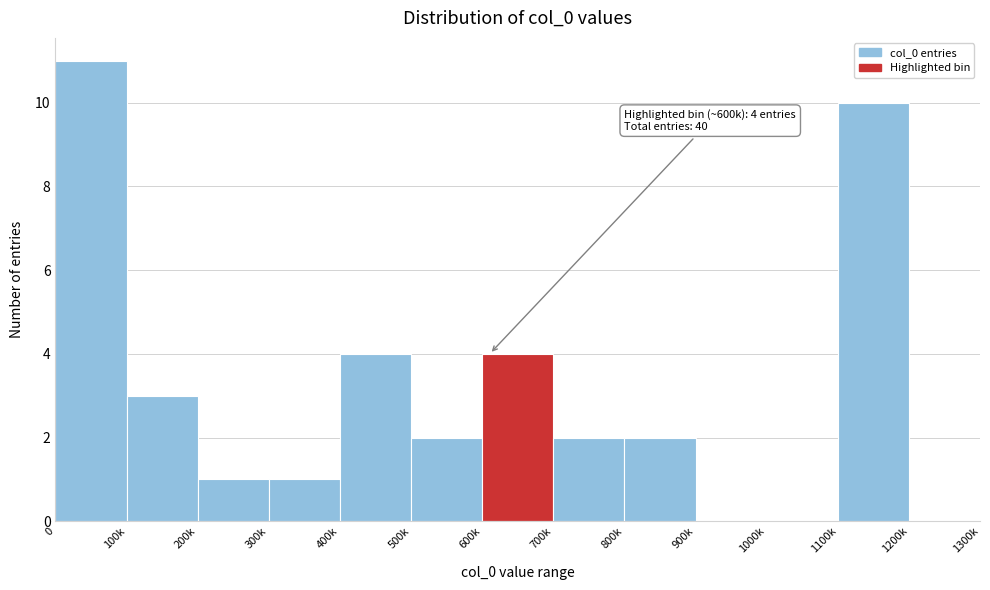

Reading right to left, what are all the values shown in this chart?

1200k=0	1100k=10	1000k=0	900k=0	800k=2	700k=2	600k=4	500k=2	400k=4	300k=1	200k=1	100k=3	0=11